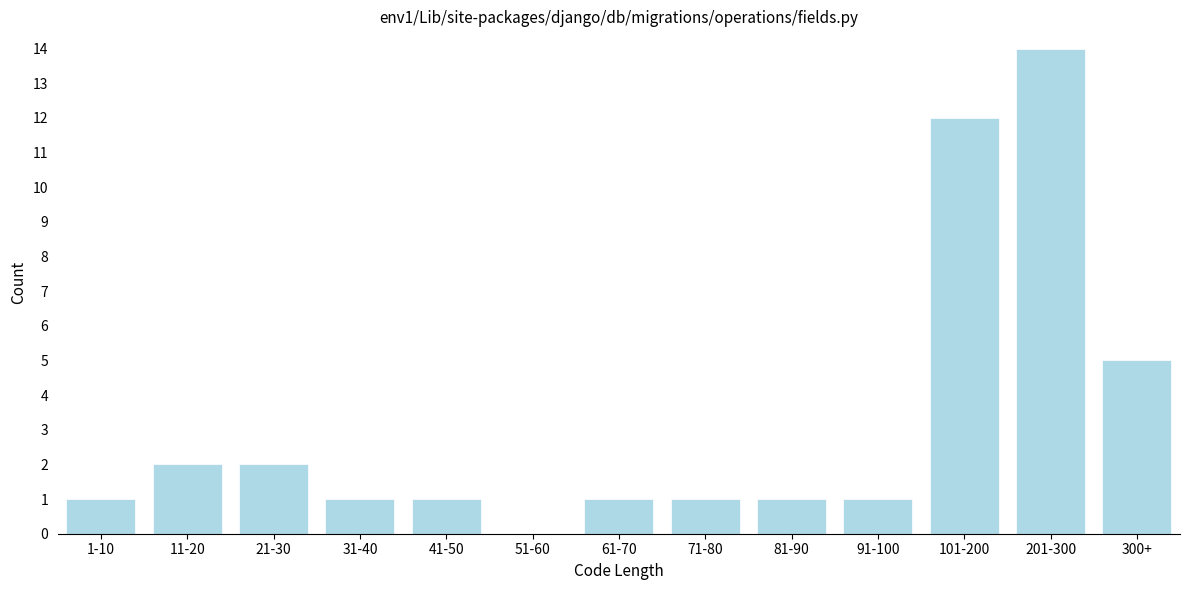

Reading right to left, extract all data points from this chart.

300+=5	201-300=14	101-200=12	91-100=1	81-90=1	71-80=1	61-70=1	51-60=0	41-50=1	31-40=1	21-30=2	11-20=2	1-10=1